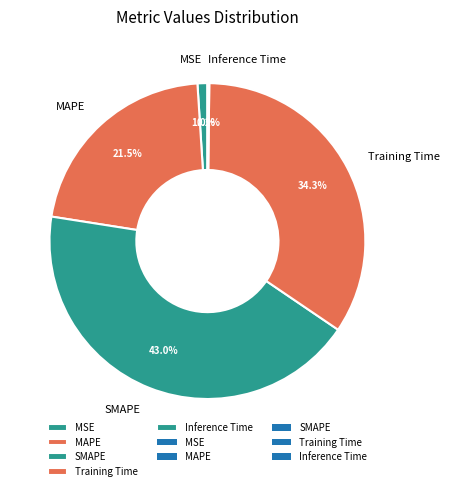

Does MSE represent more than half of the total?

No